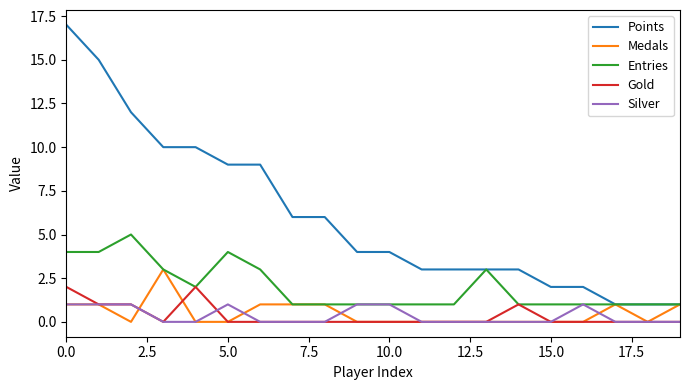

What is the difference between the second highest and minimum values in the Points series?

14